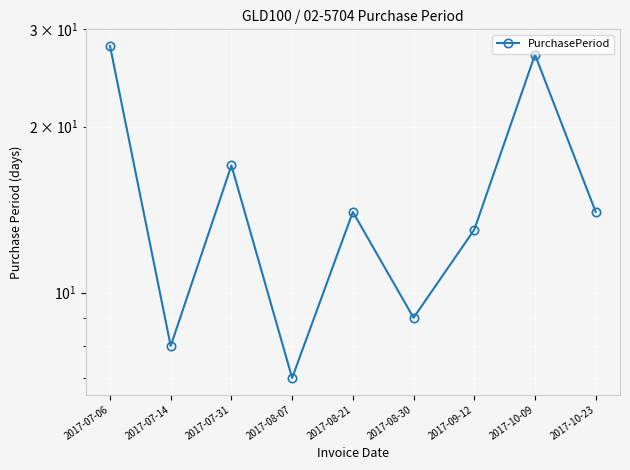

The chart shows a value of 8 at 2017-07-14. True or false?

True